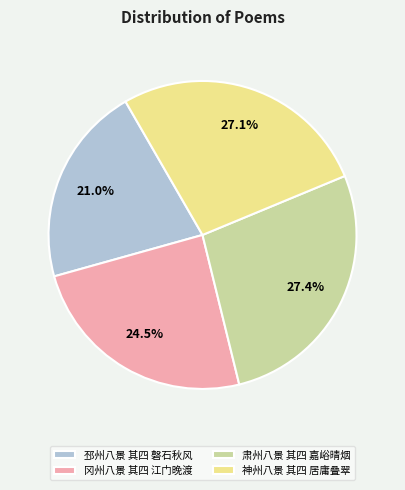

Is there any slice that represents more than half of the pie?

No